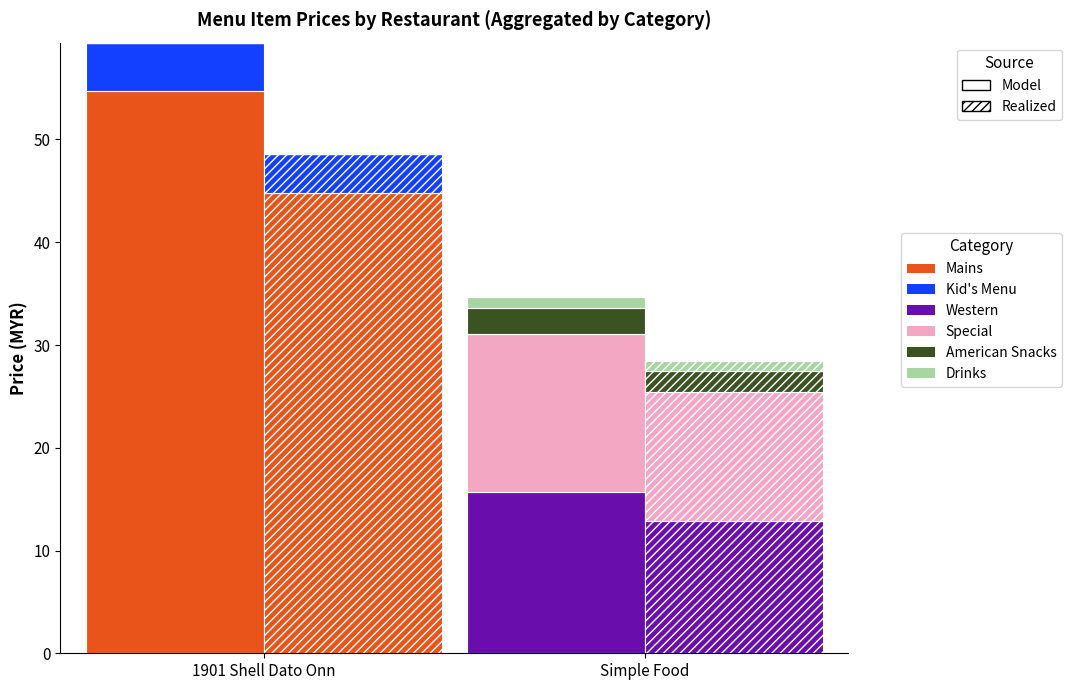

Is it true that the value at 1901 Shell Dato Onn is 54.7?

True